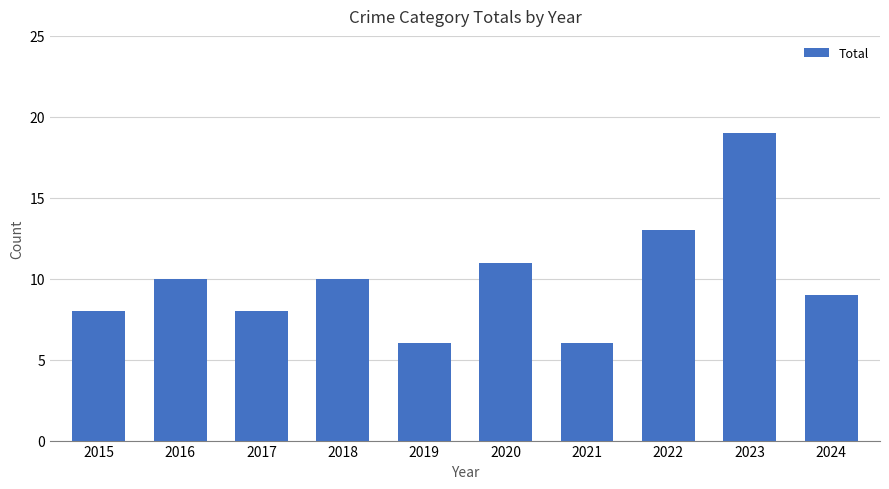

Reading left to right, list all the values displayed in this chart.

8	10	8	10	6	11	6	13	19	9